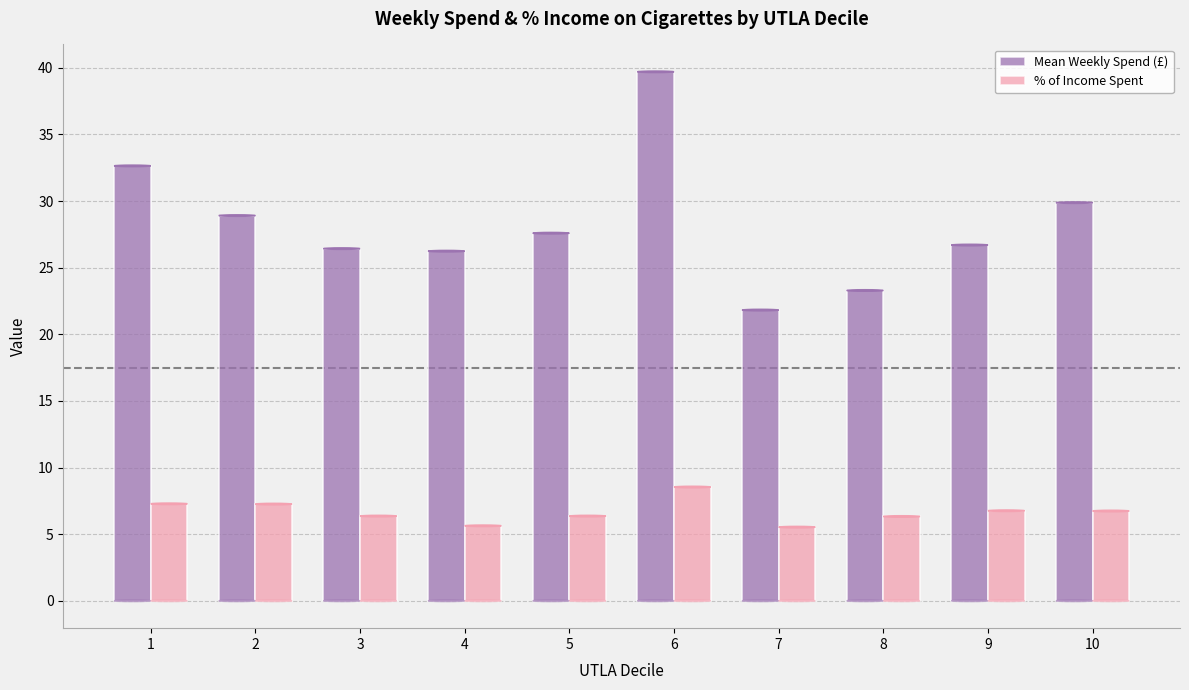

Which series has the largest range (max minus min)?

Mean Weekly Spend (£)